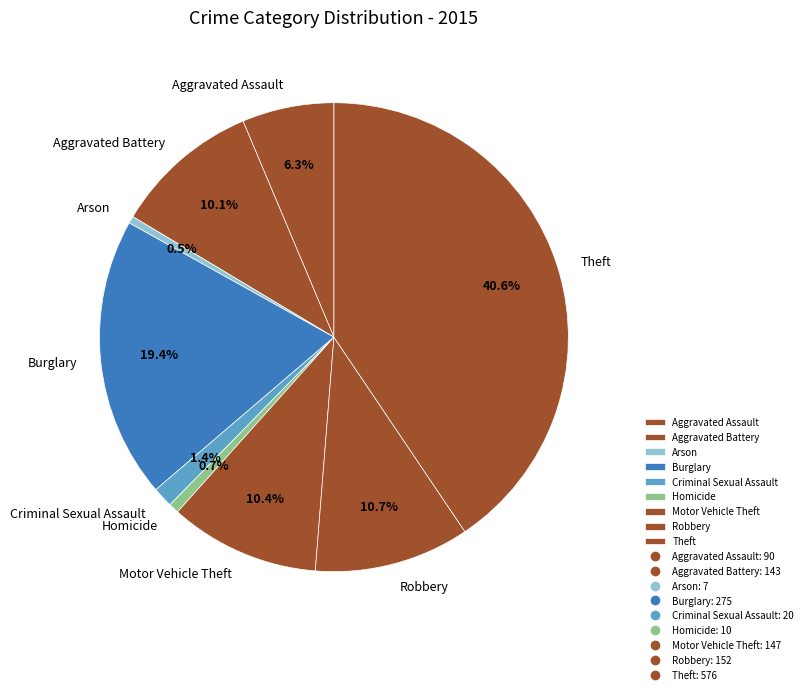

What portion of the pie excludes Aggravated Battery?

89.9%